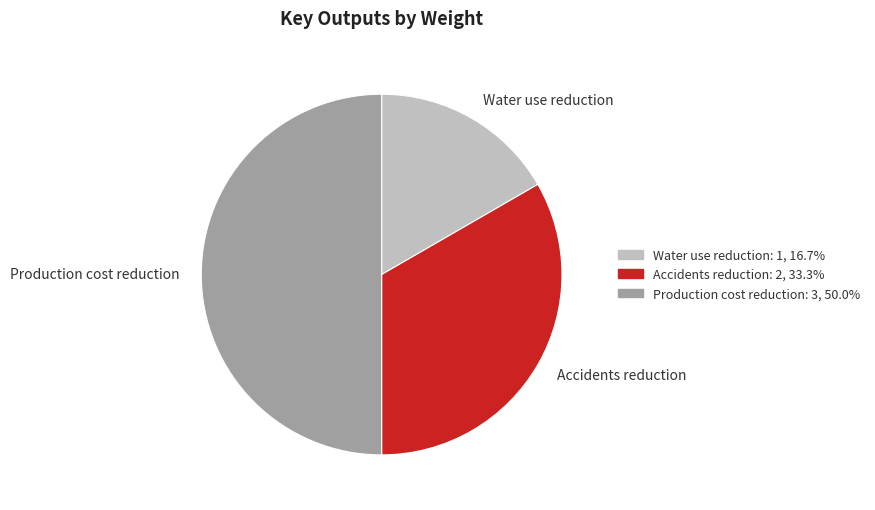

Which category has the smallest portion of the pie?

Water use reduction